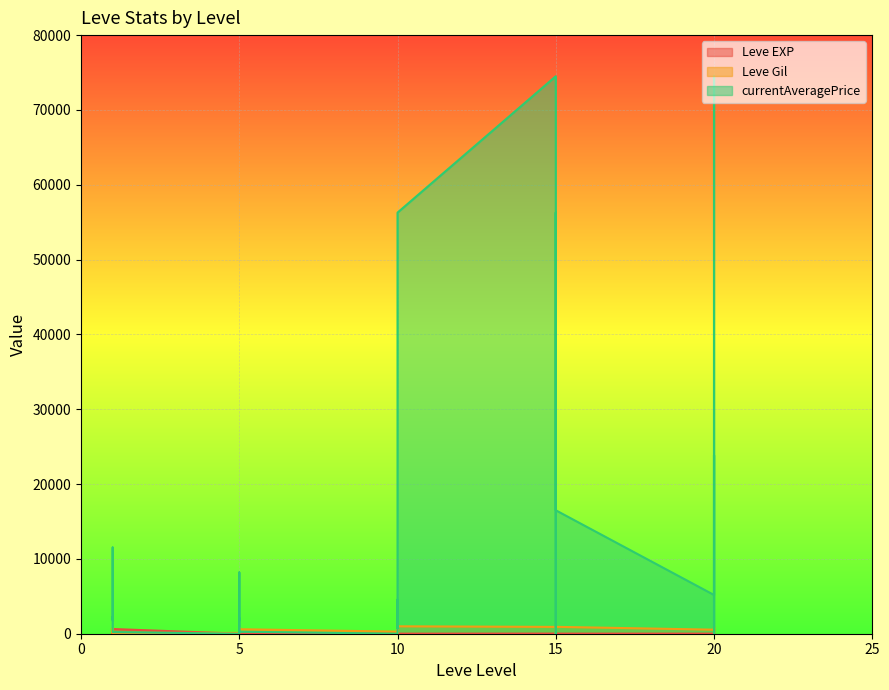

How many interior local peaks does the Leve Gil series have?

9